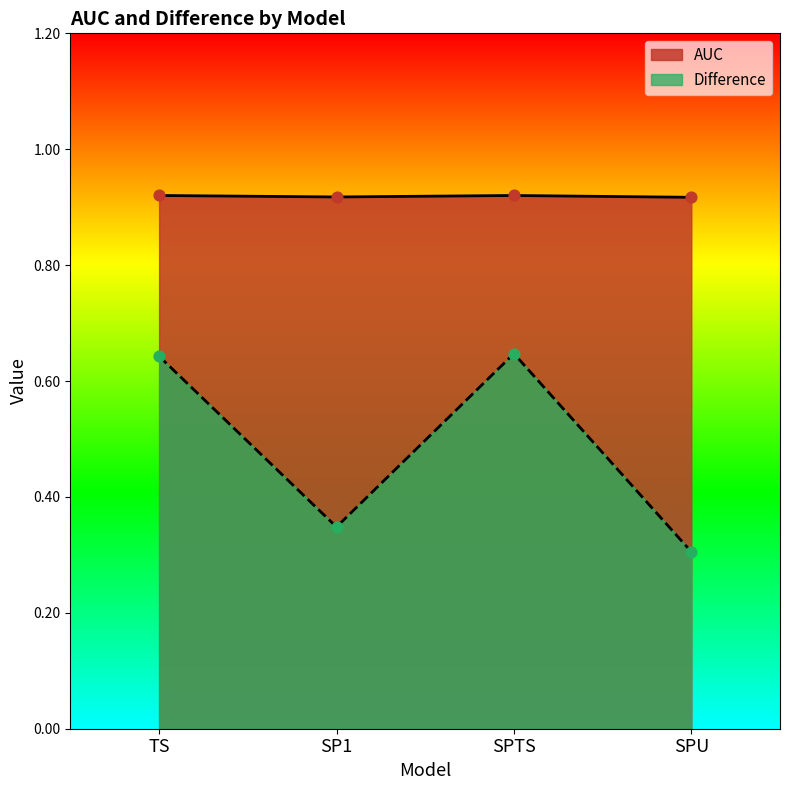

Which series reaches the minimum Y coordinate?

Difference